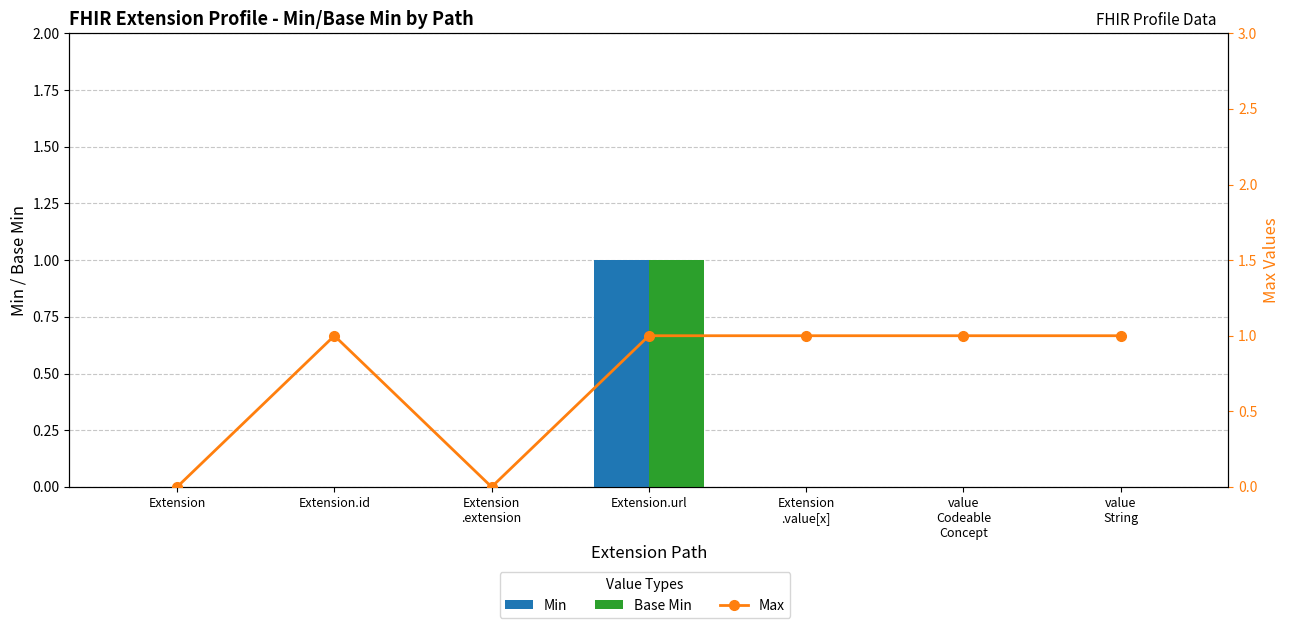

Where is Base Min nearest to the value 0?

Extension